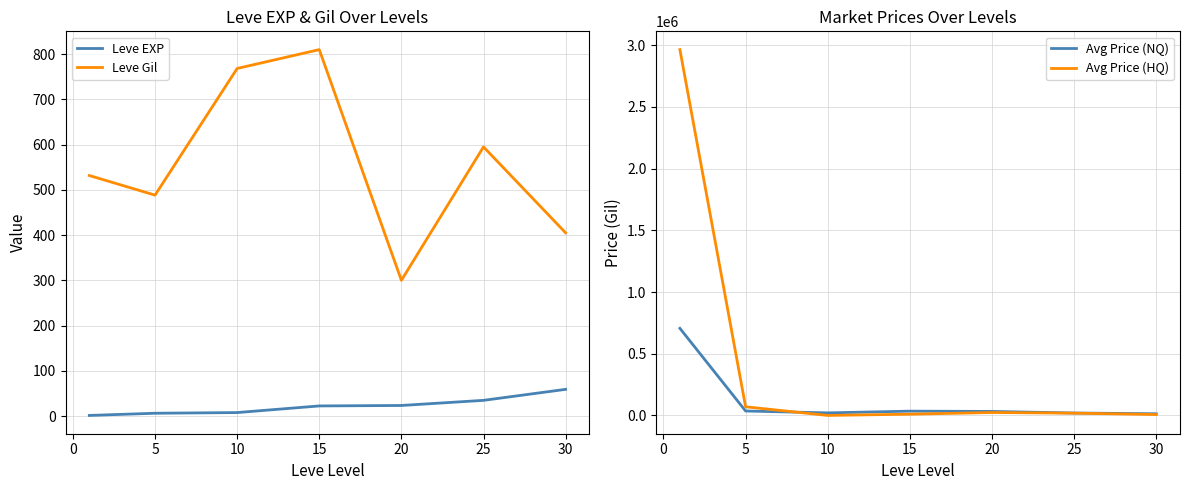

True or false: Leve Gil and Leve EXP intersect in this chart.

False